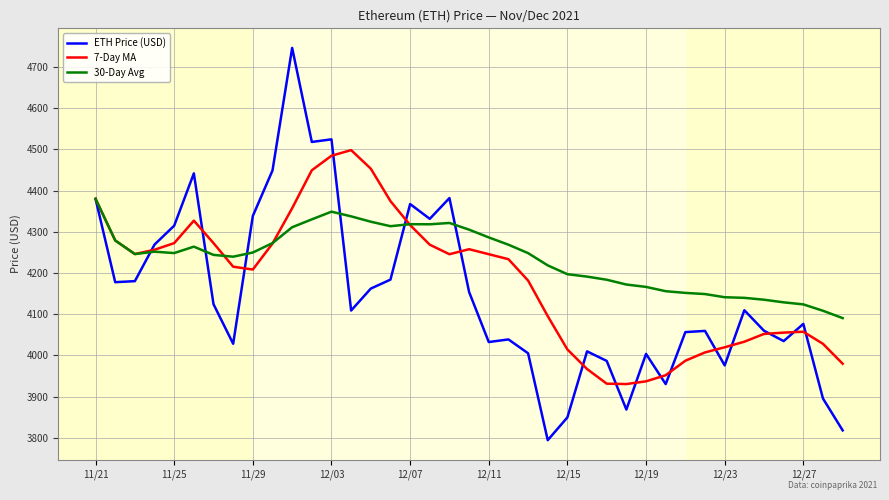

What is the greatest value displayed?

4746.4